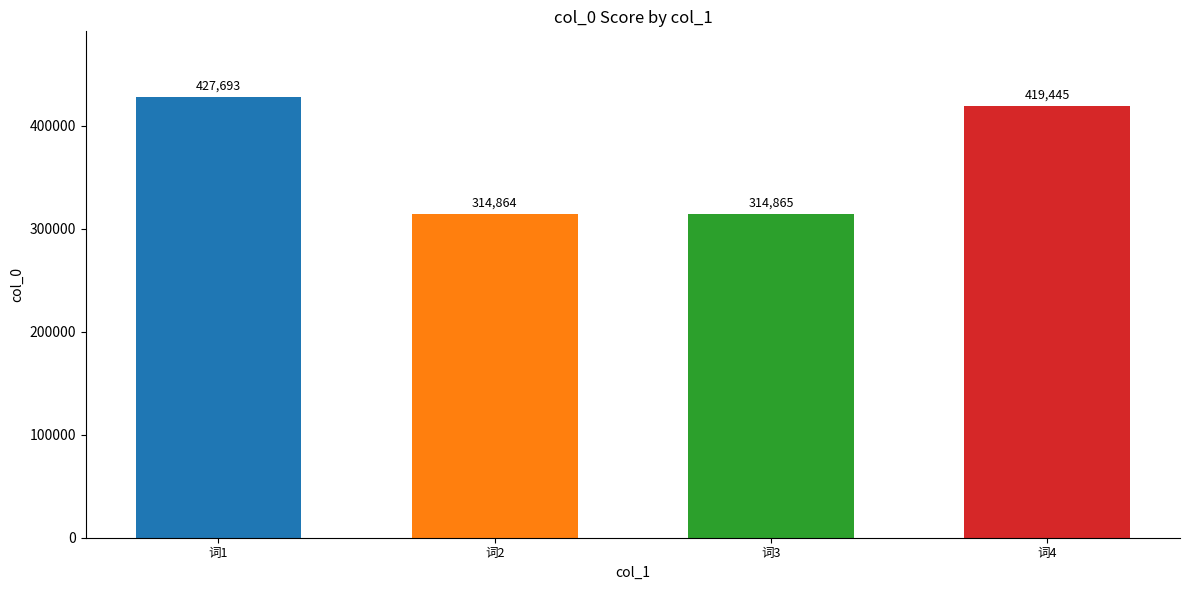

List the labels in order of value, largest first.

词1, 词4, 词3, 词2